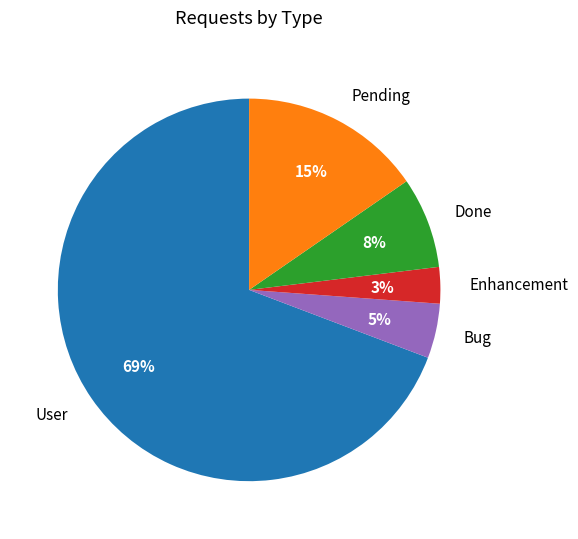

To the nearest percent, what is the difference between the largest and smallest slice percentages?

66%